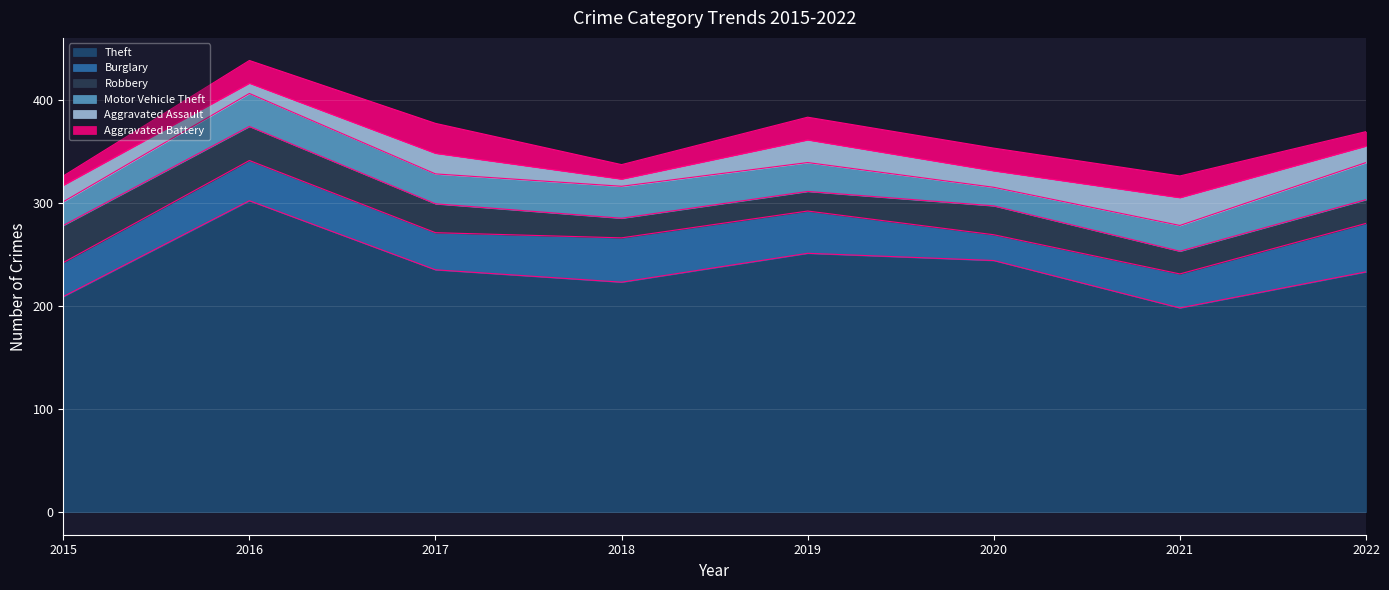

The value of Burglary at 2021 is 33. True or false?

True